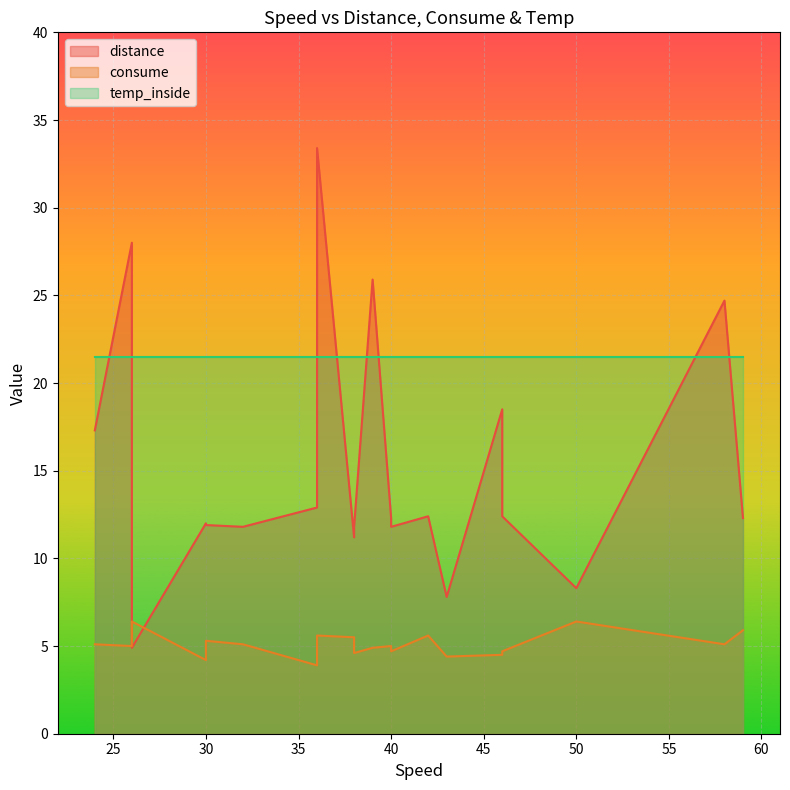

True or false: consume has a value of 7.4 at 38.

False